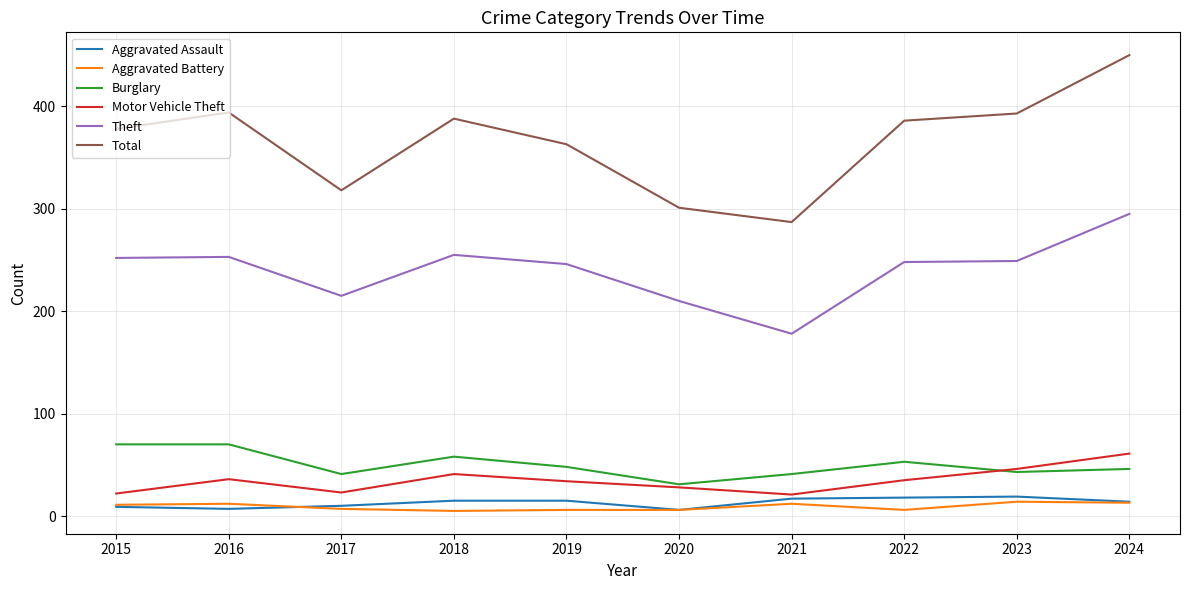

Which series has the largest range (max minus min)?

Total